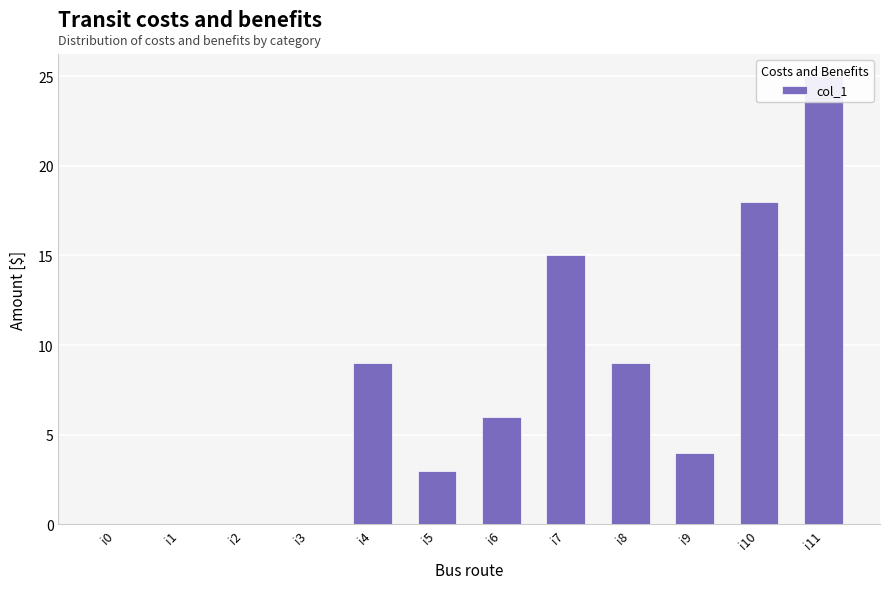

Which label corresponds to the largest value in the chart?

i11